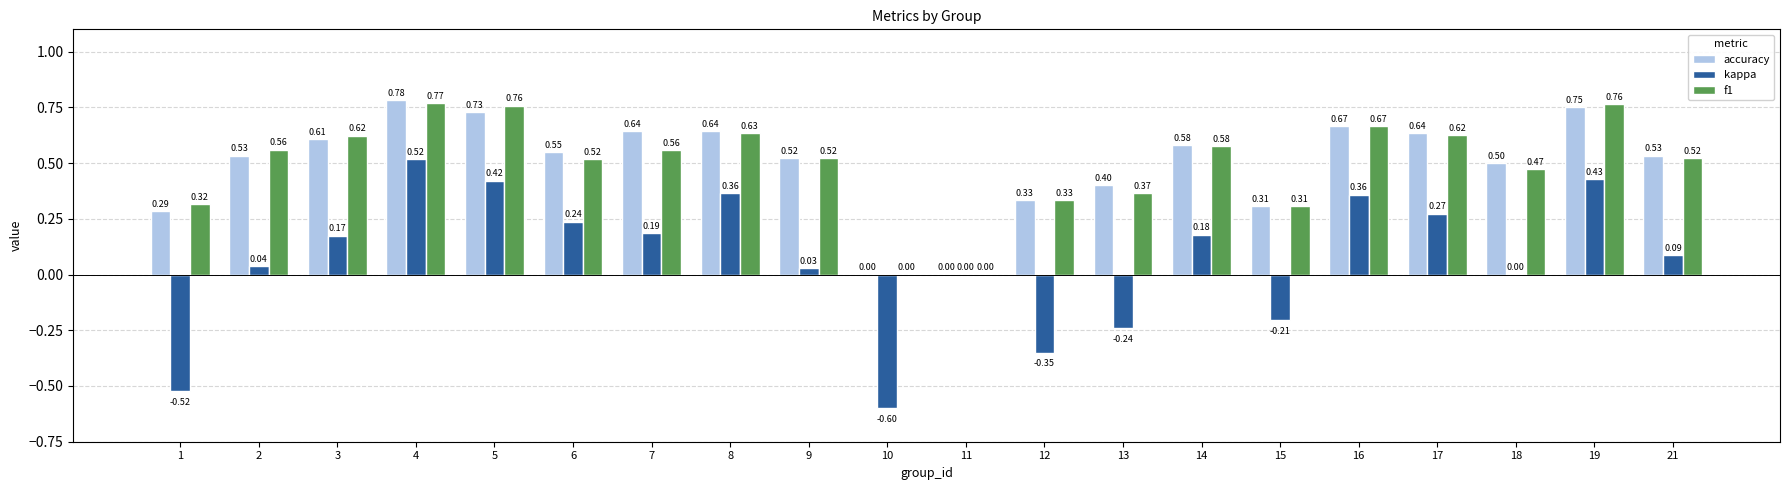

Is the value of f1 at 18 greater than the value of kappa at 18?

Yes